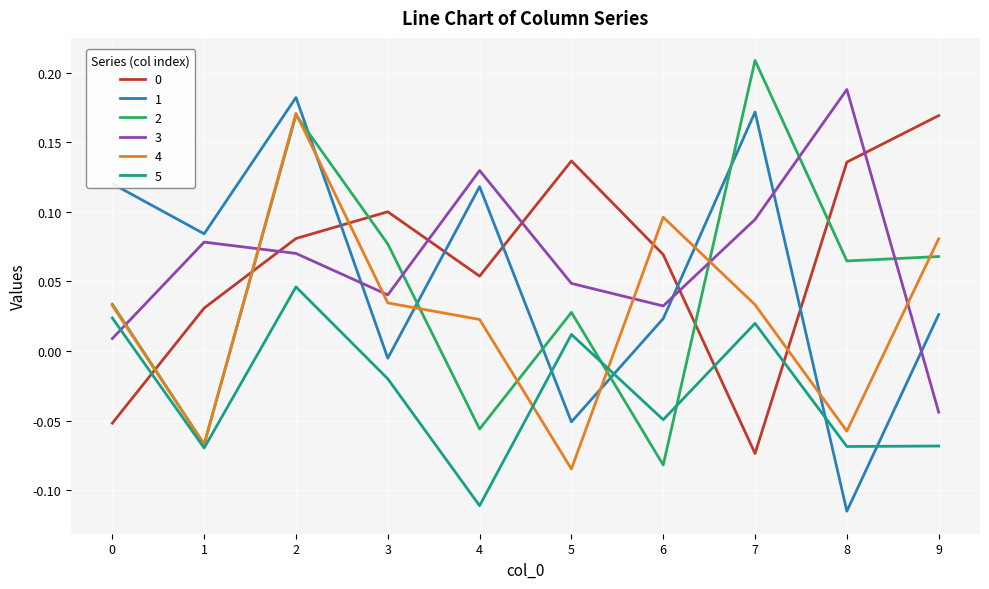

How many times do 4 and 3 cross each other?

6